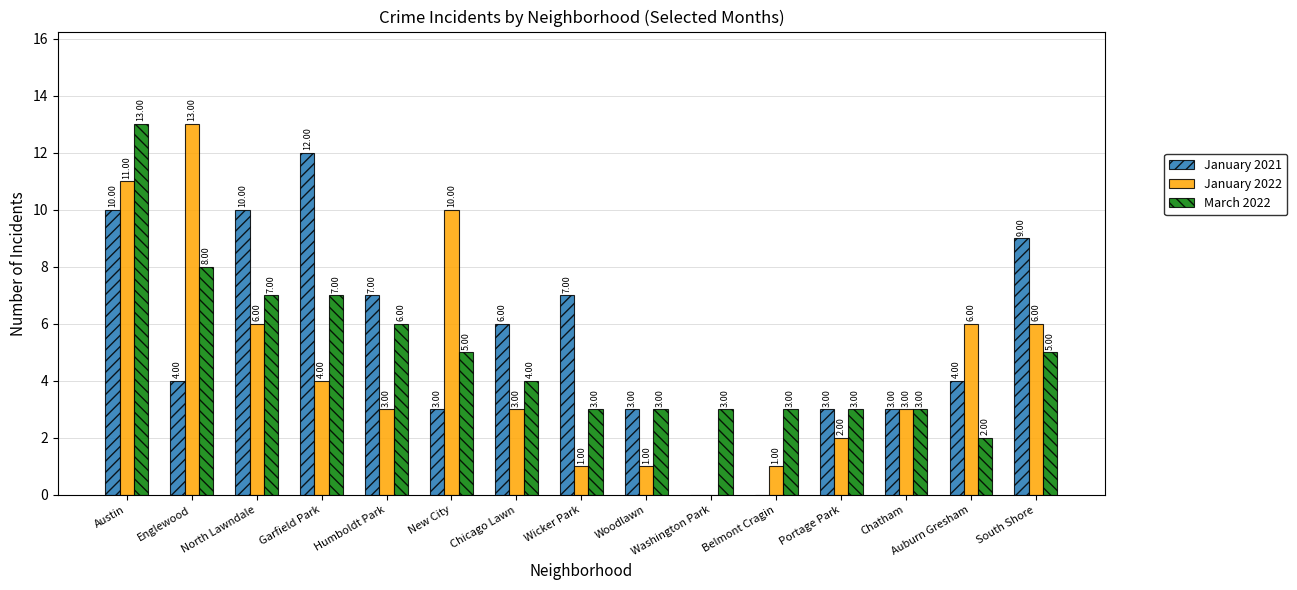

Which series changed the most between Englewood and Wicker Park?

January 2022